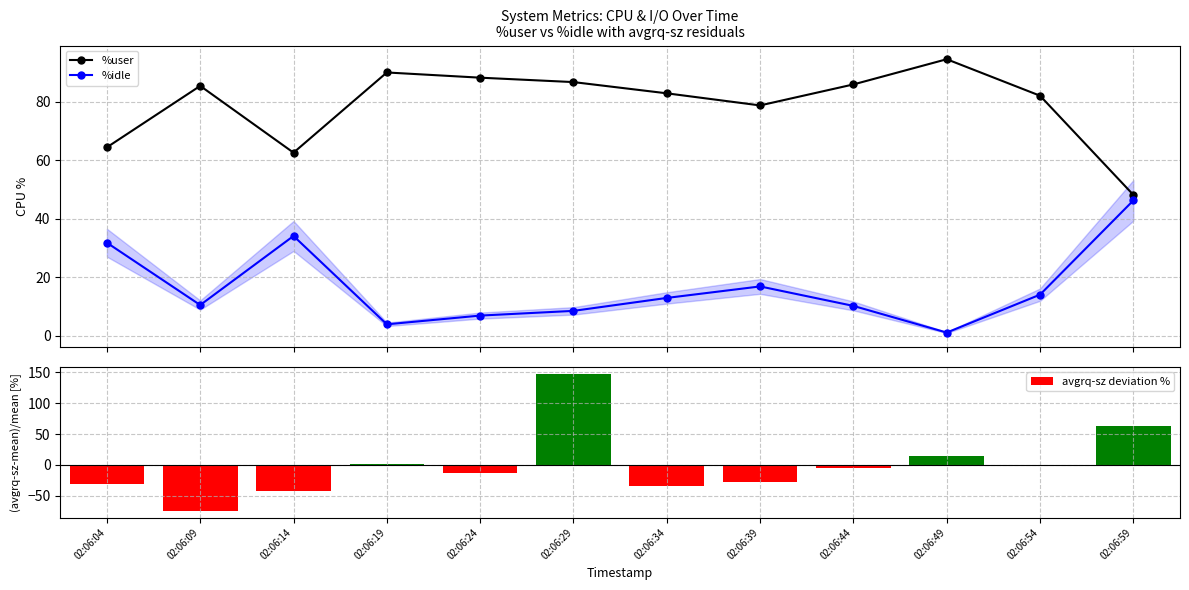

Which label corresponds to the smallest value in the chart?

02:06:09